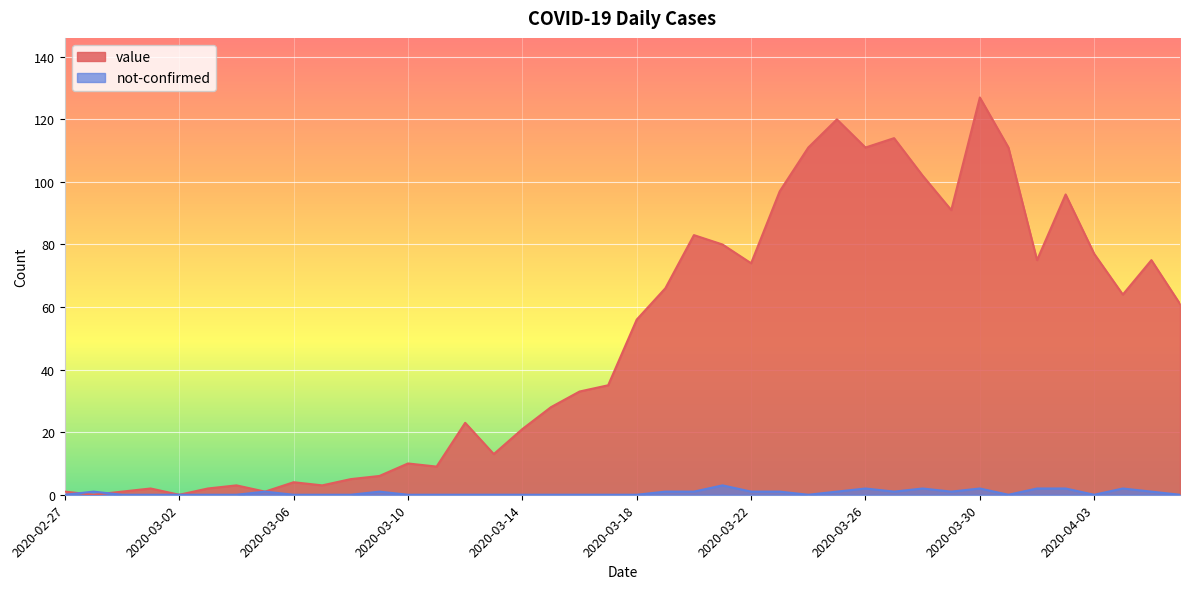

Which series ends up on top after the final intersection of value and not-confirmed?

value